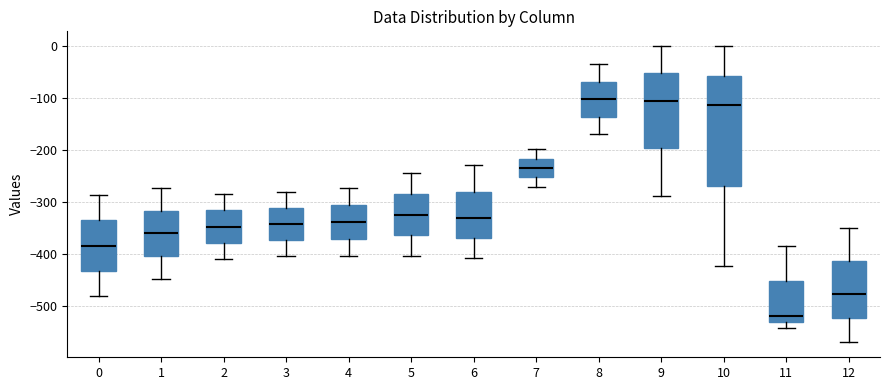

Which box's median line is the lowest?

11